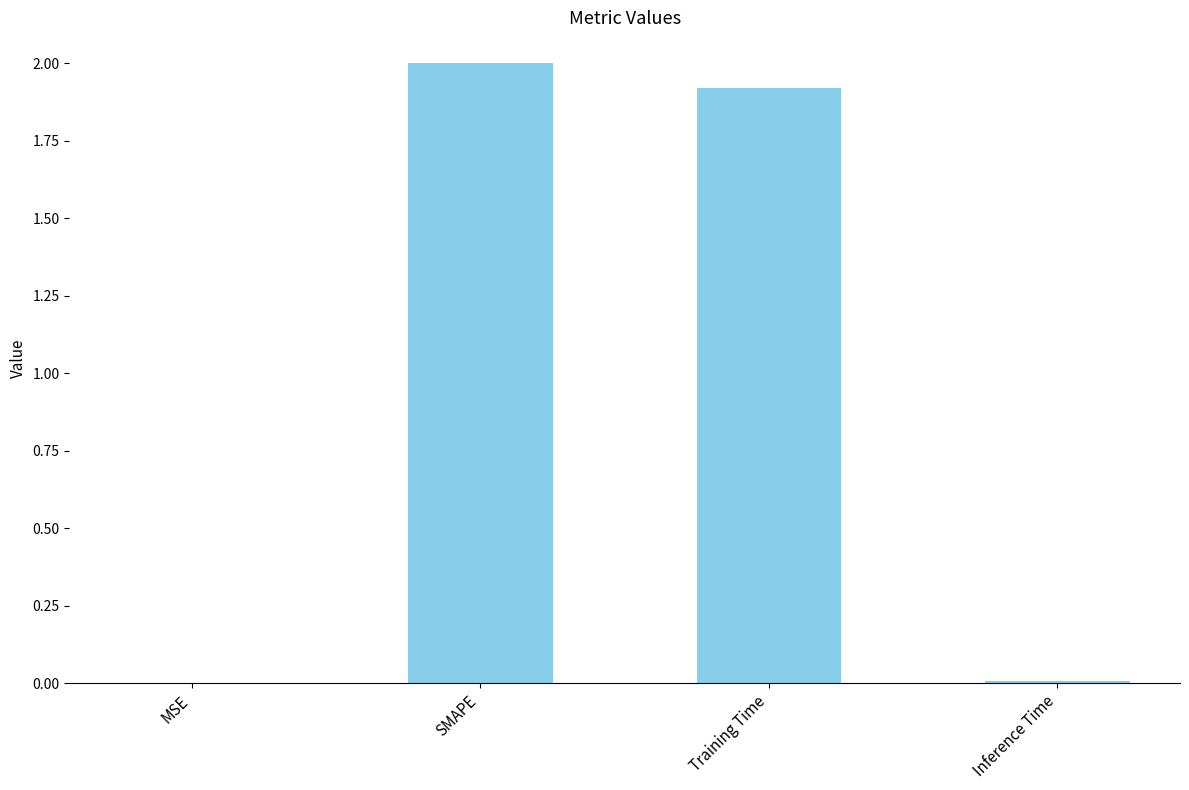

At which label is the value closest to 1?

Training Time